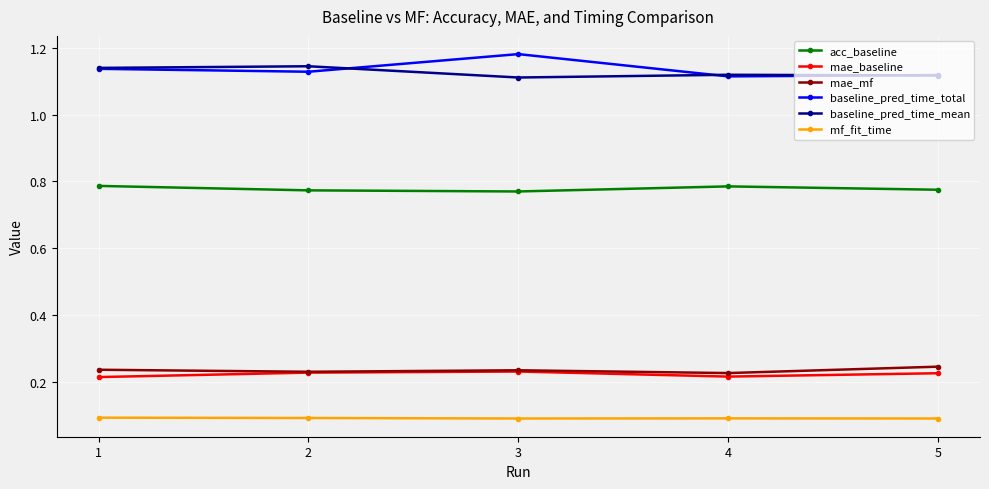

True or false: acc_baseline and mae_mf cross at least once.

False